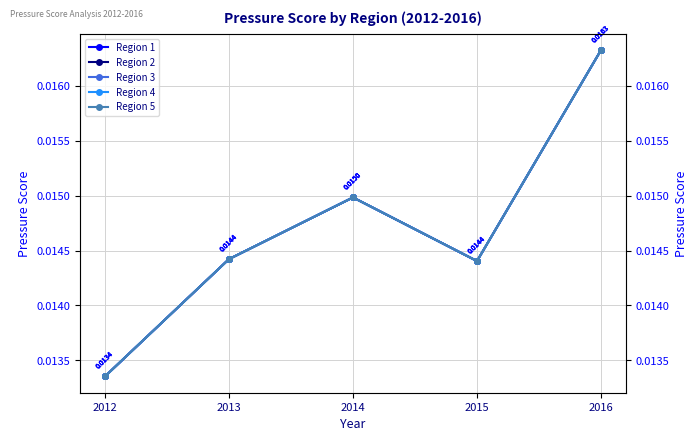

Where is Region 1 nearest to the value 0?

2012